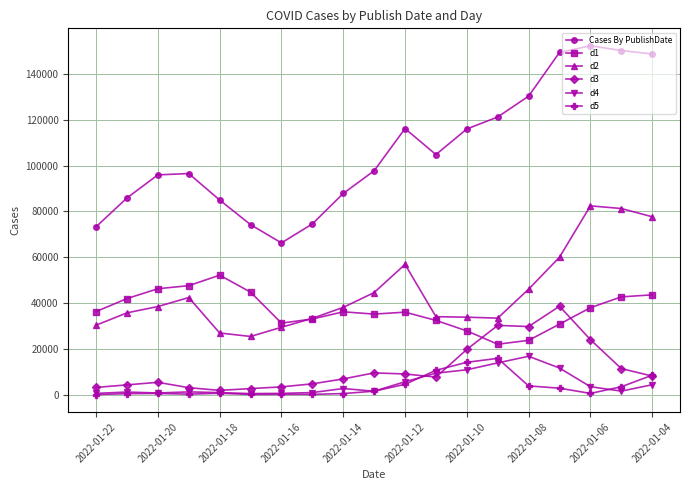

What is the maximum value for Cases By PublishDate?

152306